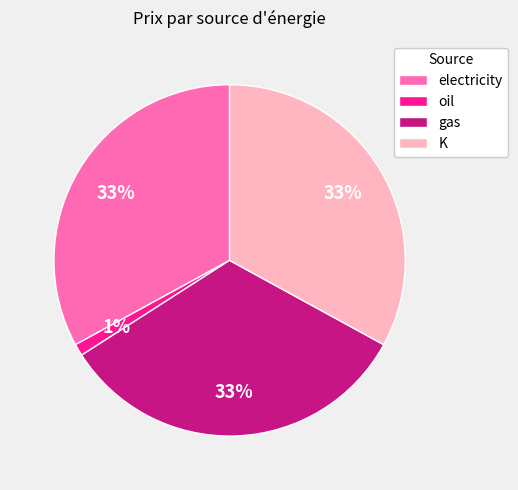

Which slice is the smallest?

oil